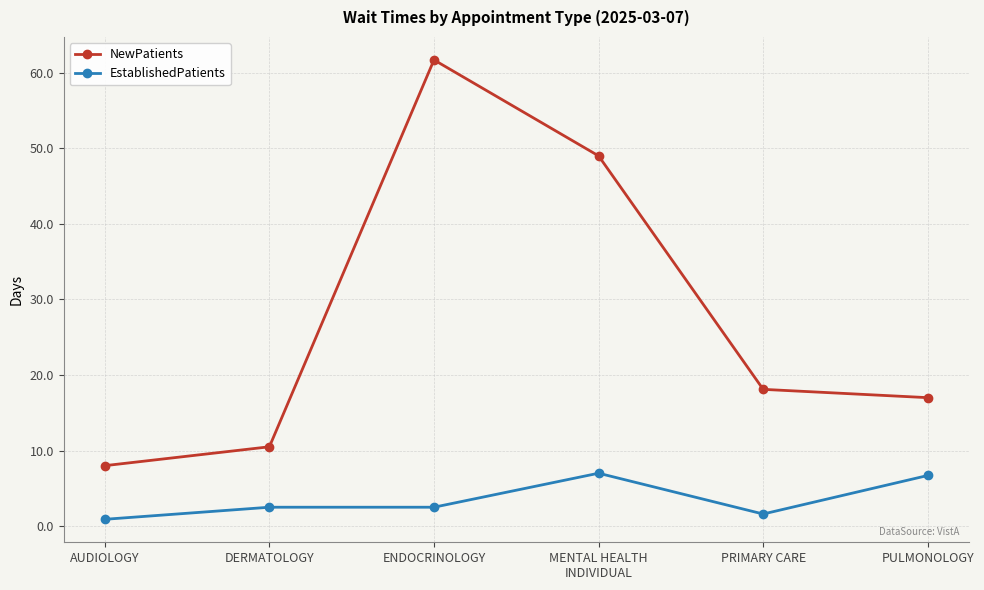

True or false: EstablishedPatients has a value of 7.0 at MENTAL HEALTH
INDIVIDUAL.

True